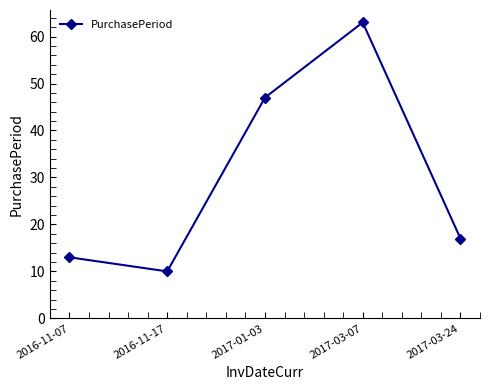

Reading left to right, extract all data points from this chart.

13	10	47	63	17